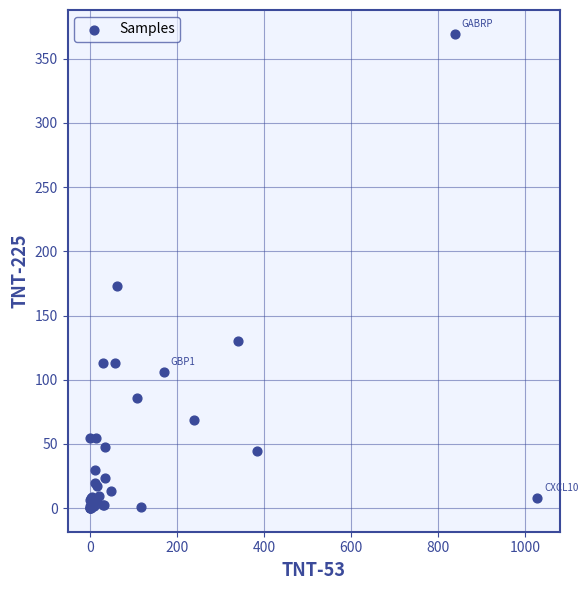

What Y value in the scatter plot is closest to 184?

173.3